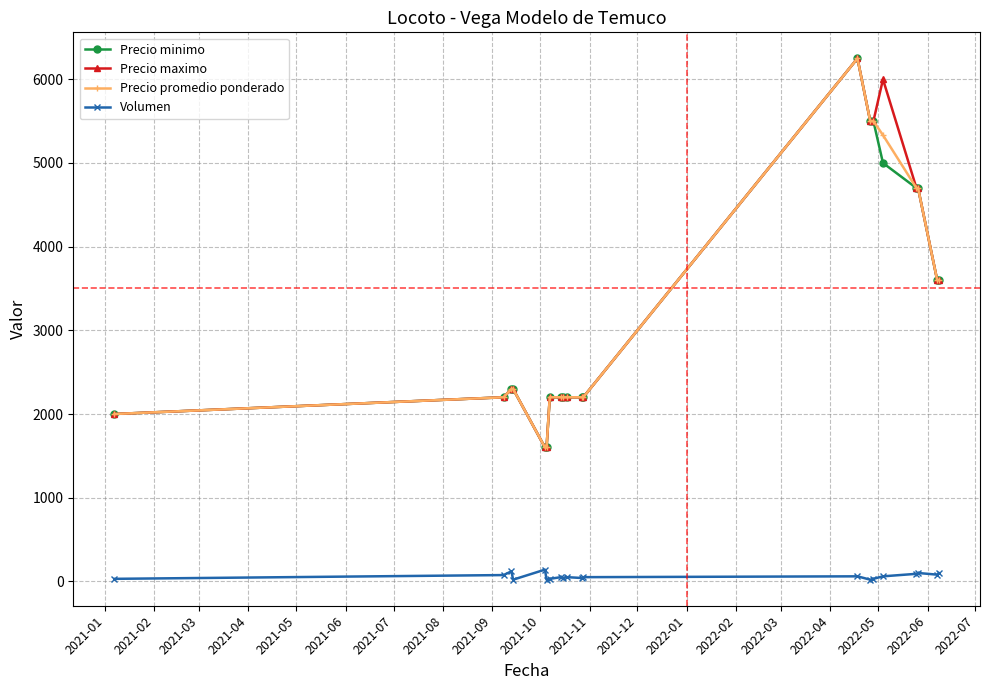

True or false: Volumen and Precio minimo intersect in this chart.

False